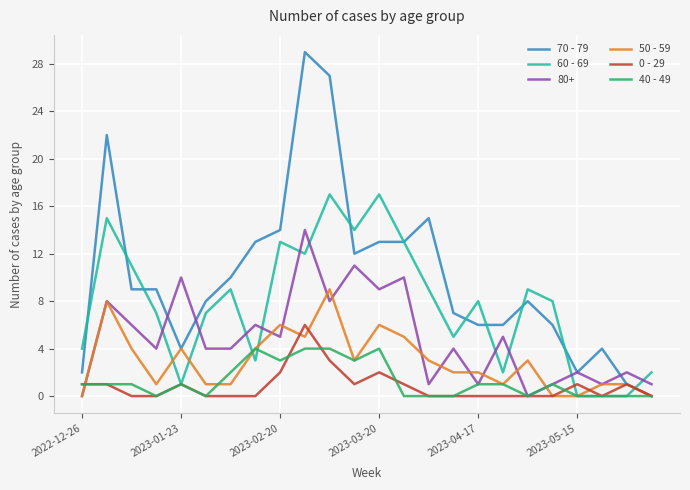

Rank the series by their maximum value, from highest to lowest.

70 - 79, 60 - 69, 80+, 50 - 59, 0 - 29, 40 - 49